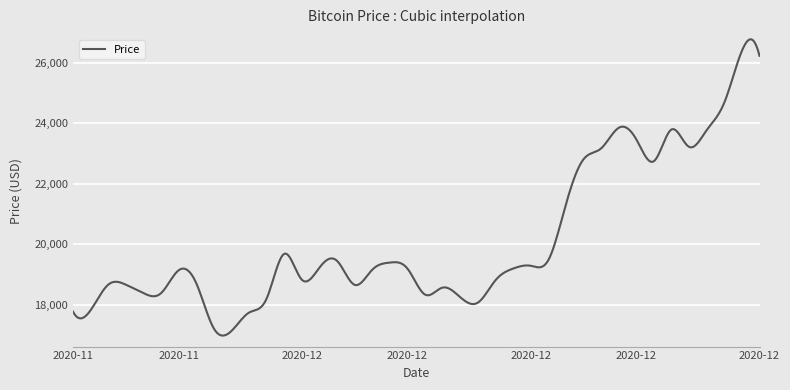

How many lines are shown in the chart?

1